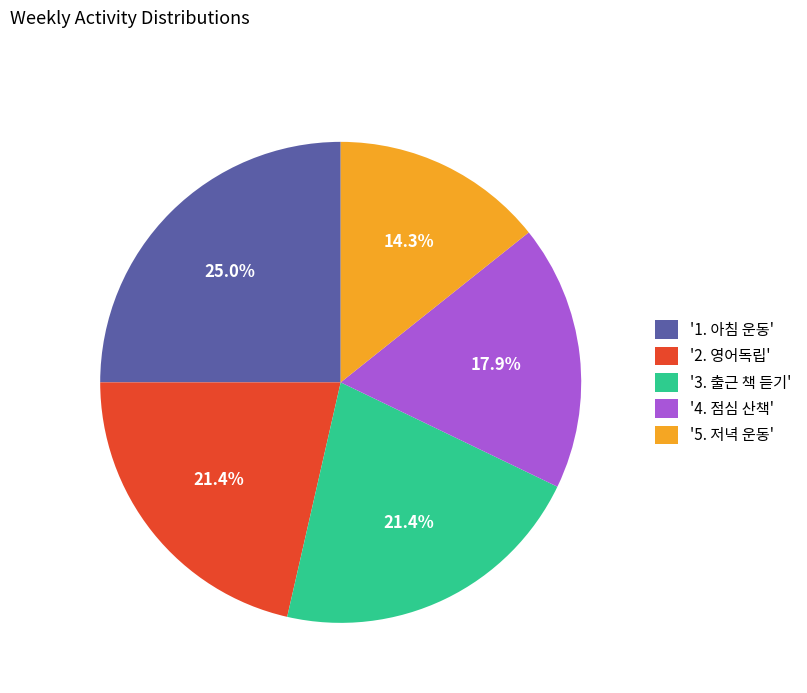

What is the ratio of the value at '4. 점심 산책' to the value at '1. 아침 운동'?

0.7